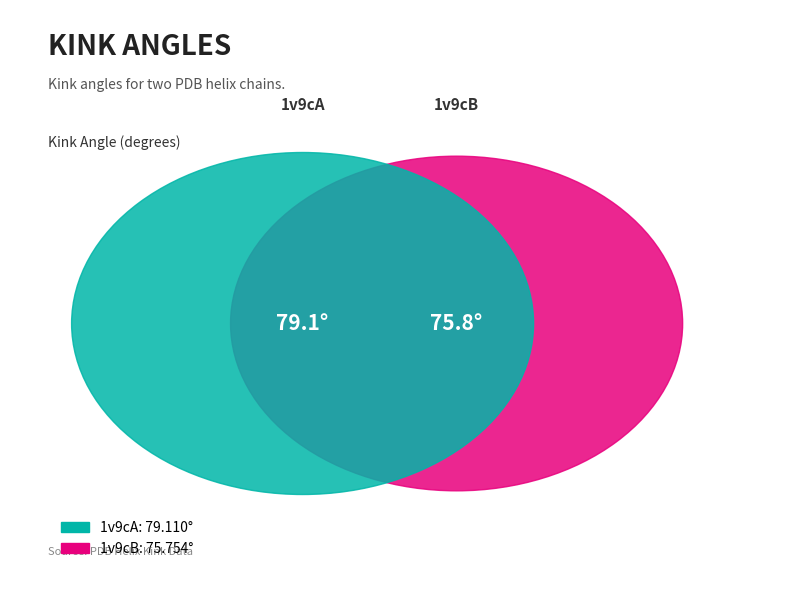

Which slice is the smallest?

1v9cB